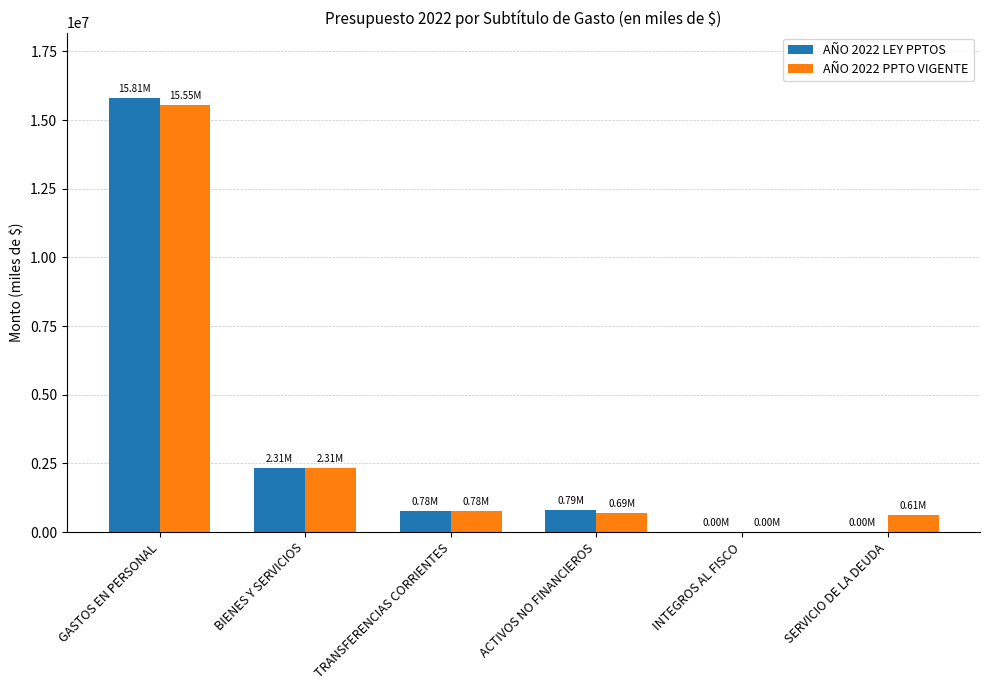

Which series changed the most between GASTOS EN PERSONAL and BIENES Y SERVICIOS?

AÑO 2022 LEY PPTOS